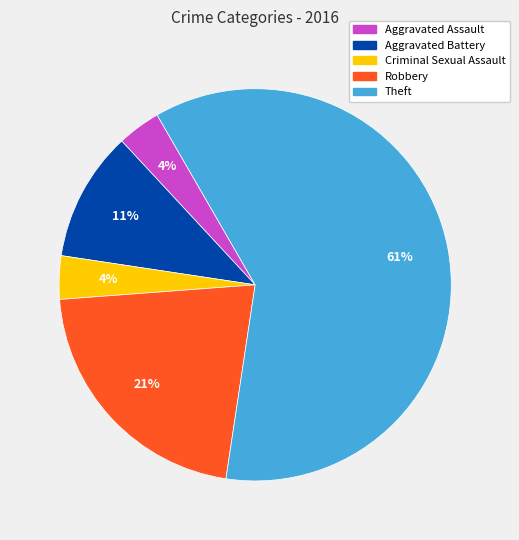

Which has a higher value, Robbery or Criminal Sexual Assault?

Robbery